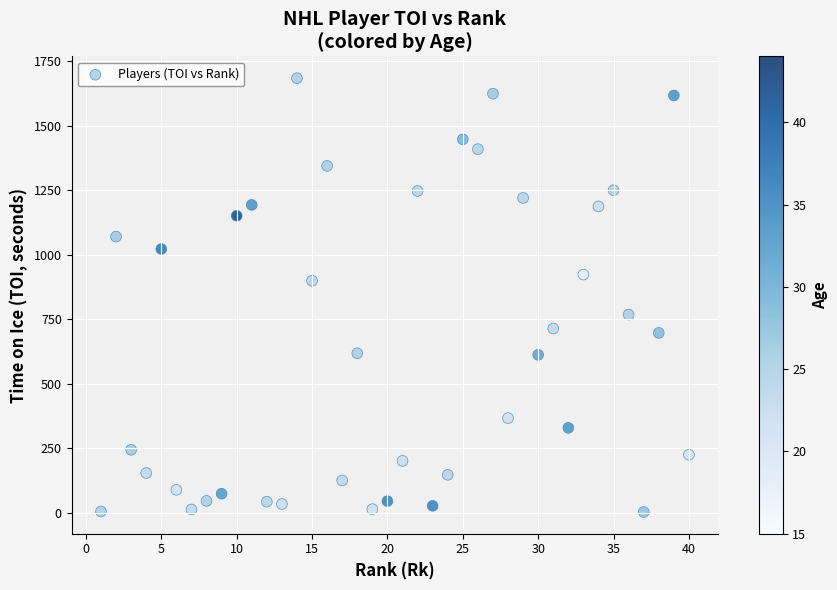

What Y value in the scatter plot is closest to 843?

899